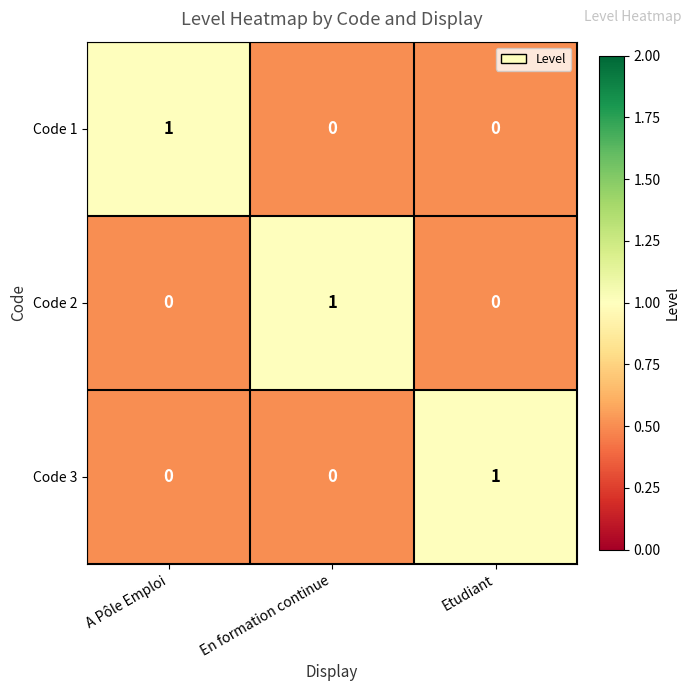

At how many categories does at least one series exceed 0?

3